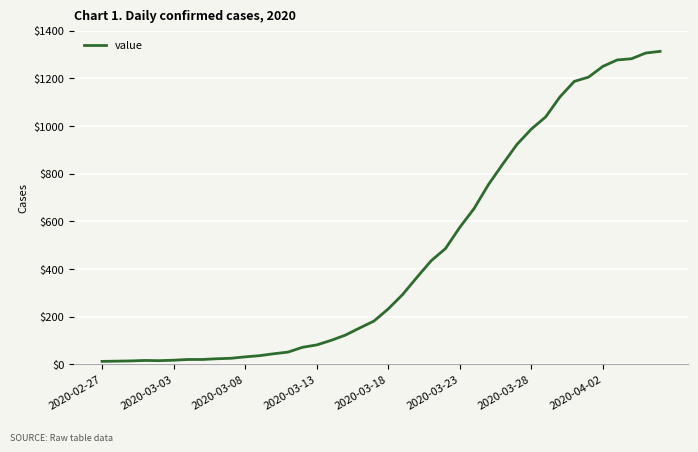

Is this an area chart (filled region under the line)?

No